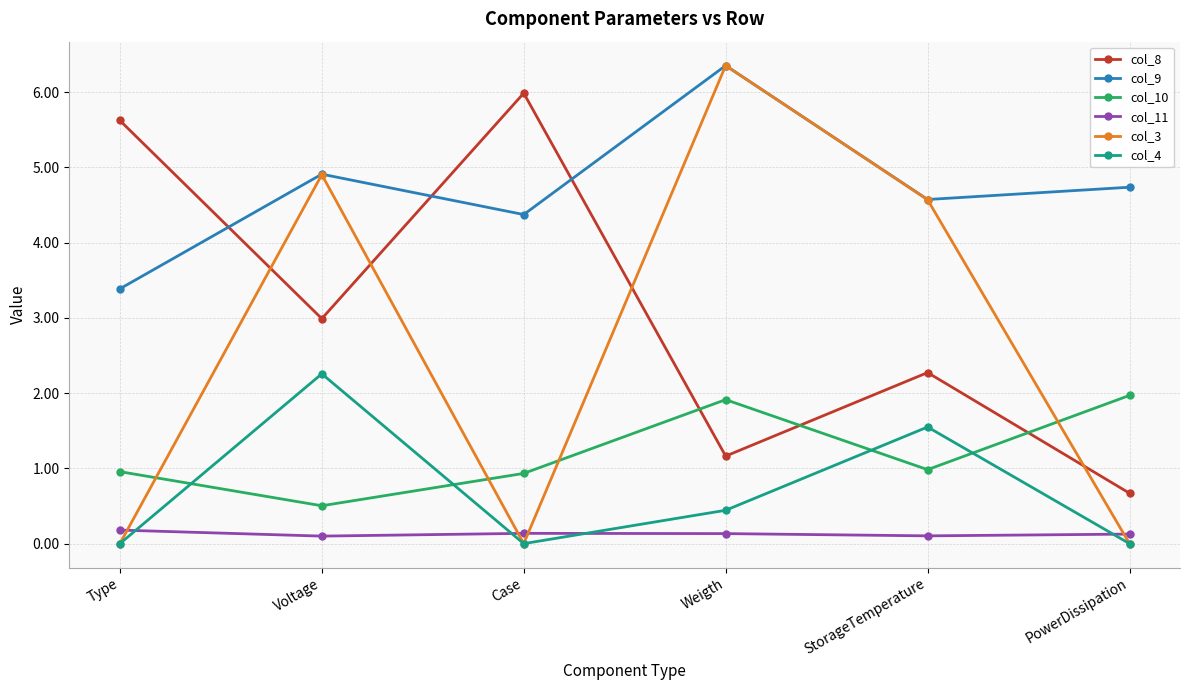

Where does the col_9 series first go above 4?

Voltage